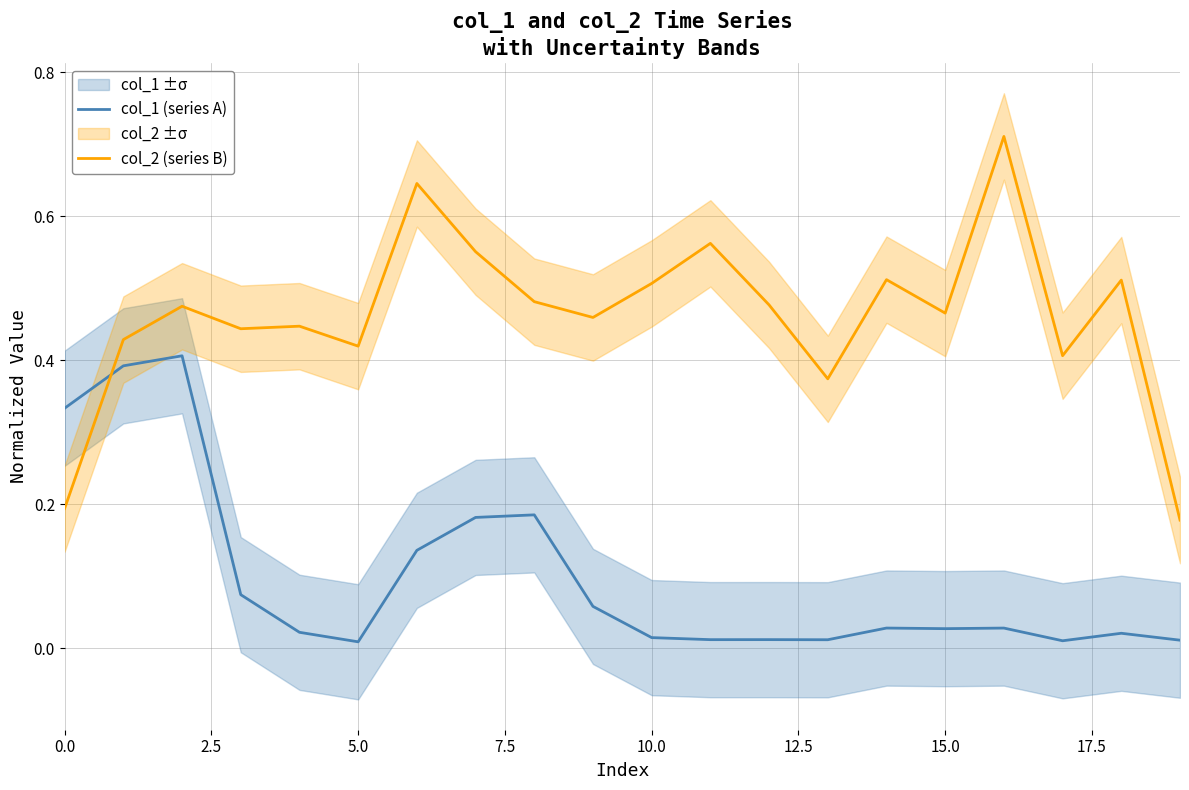

What is the spread (max minus min) of values at 17?

0.4